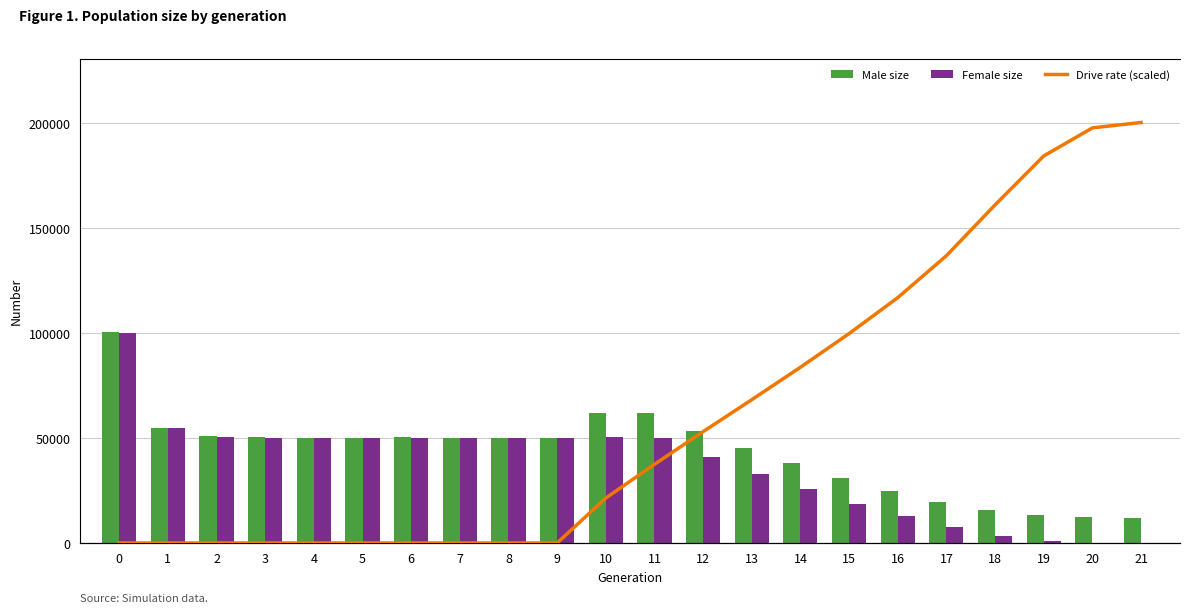

What are all the series names shown in the legend?

Male size, Female size, Drive rate (scaled)